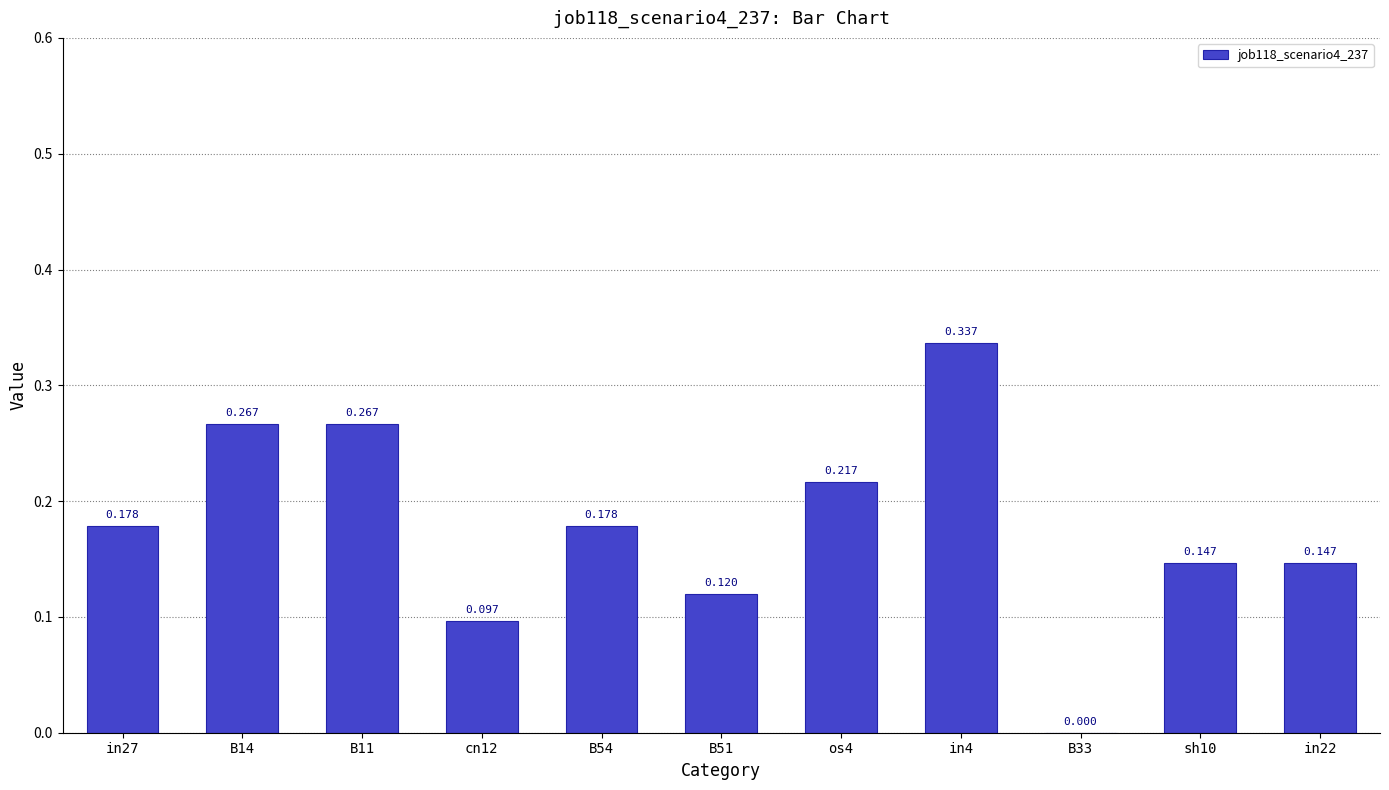

Reading left to right, list all the values displayed in this chart.

in27=0.2	B14=0.3	B11=0.3	cn12=0.1	B54=0.2	B51=0.1	os4=0.2	in4=0.3	B33=0.0	sh10=0.1	in22=0.1